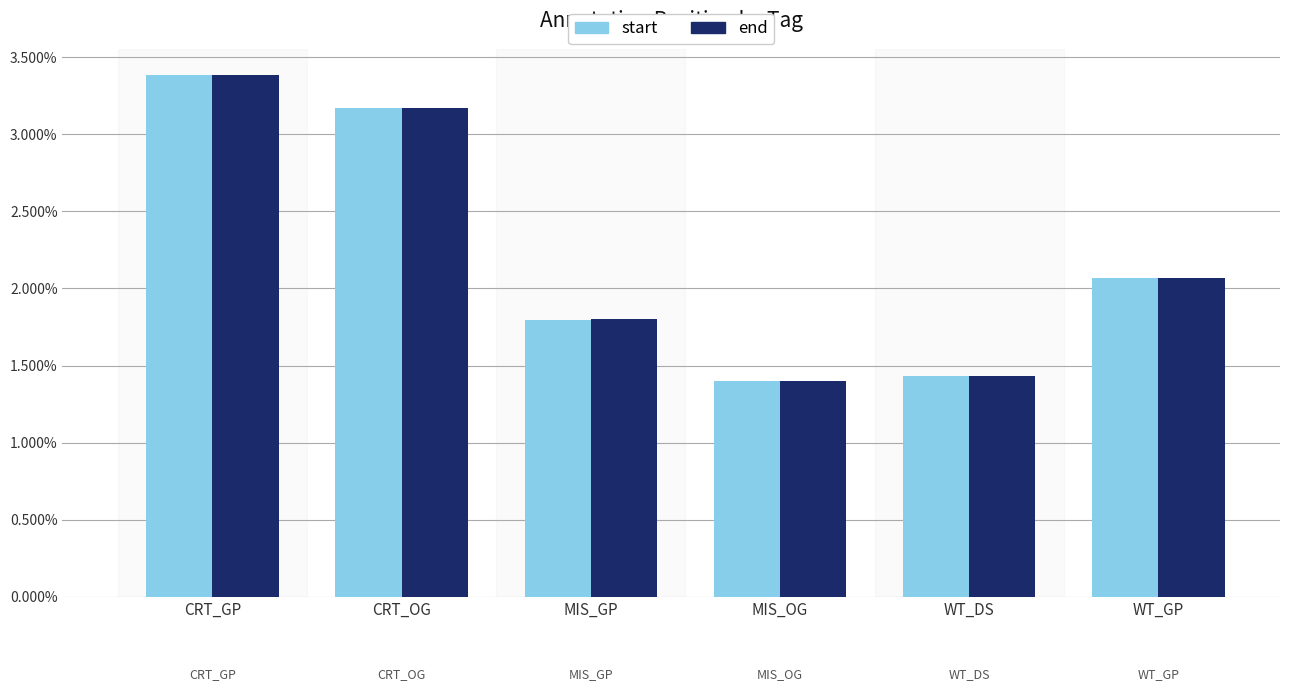

What is the label of the 2nd bar from the right?

WT_DS